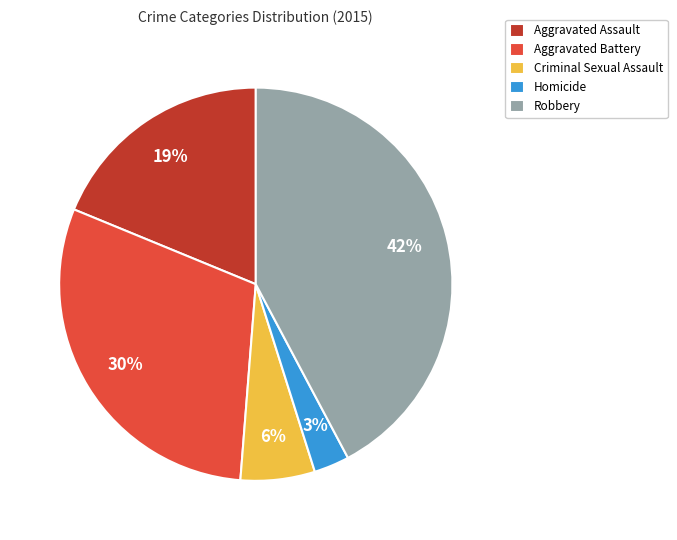

What is the ratio of the value at Robbery to the value at Aggravated Battery?

1.4